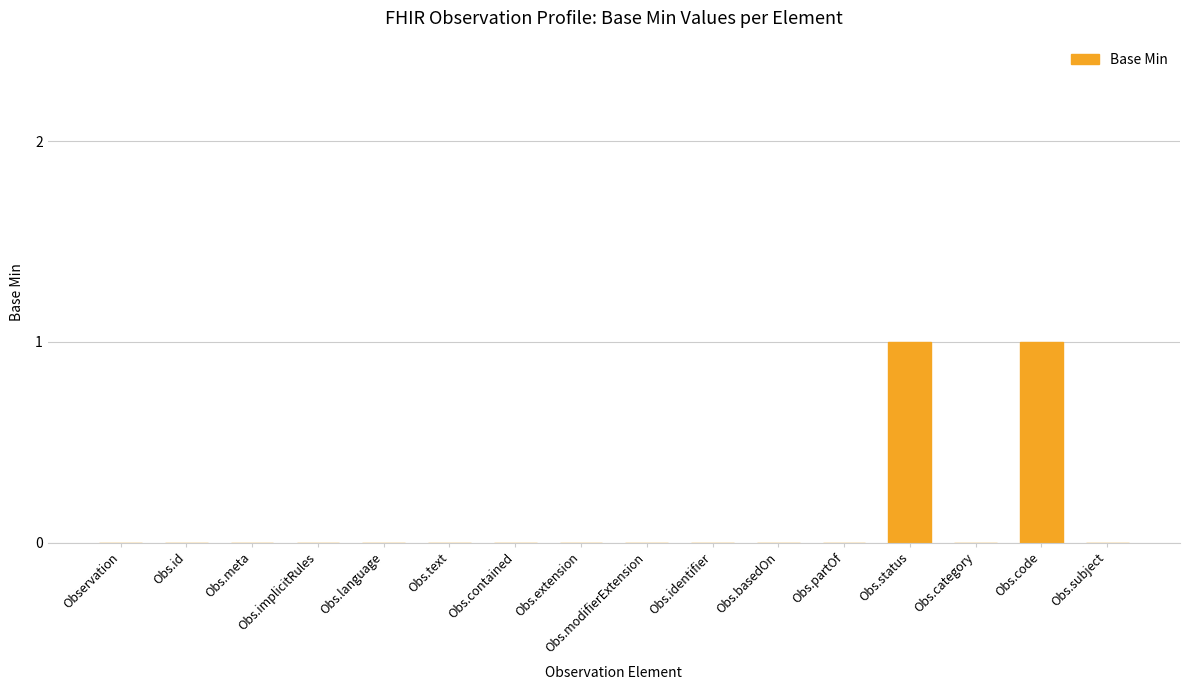

The value at Obs.language is 0. True or false?

True